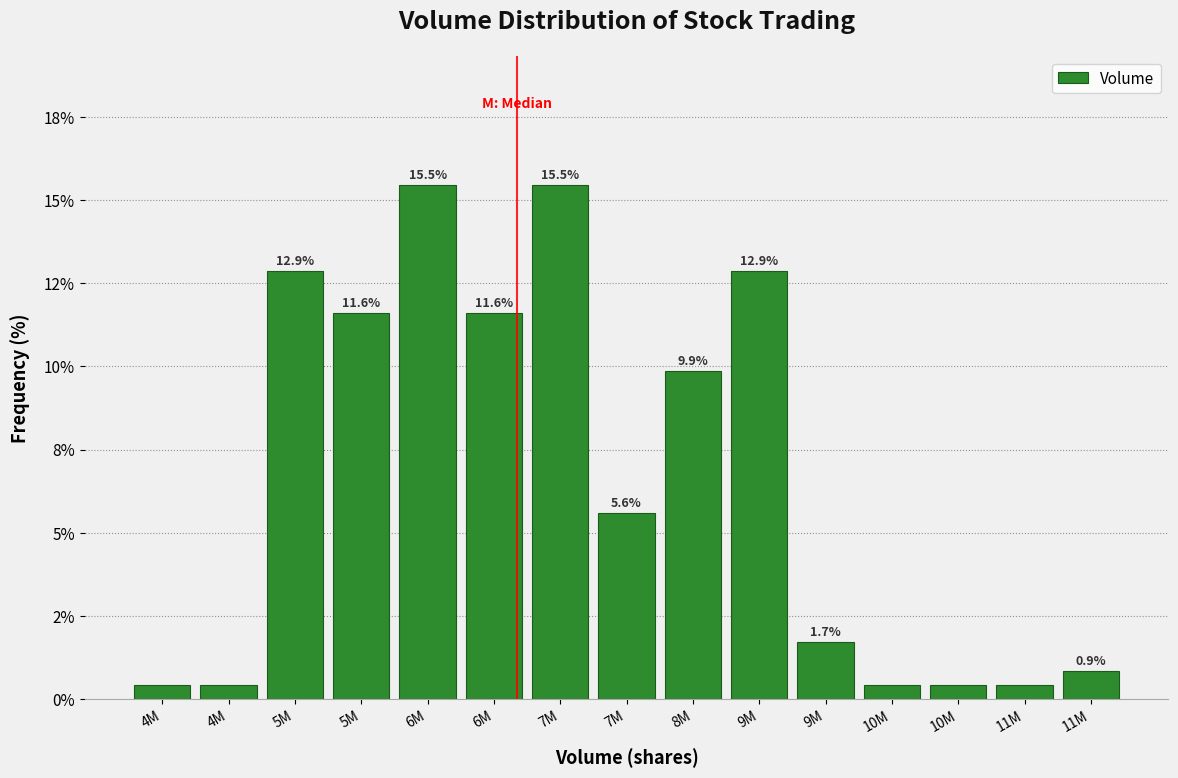

Does the chart contain any negative values?

No